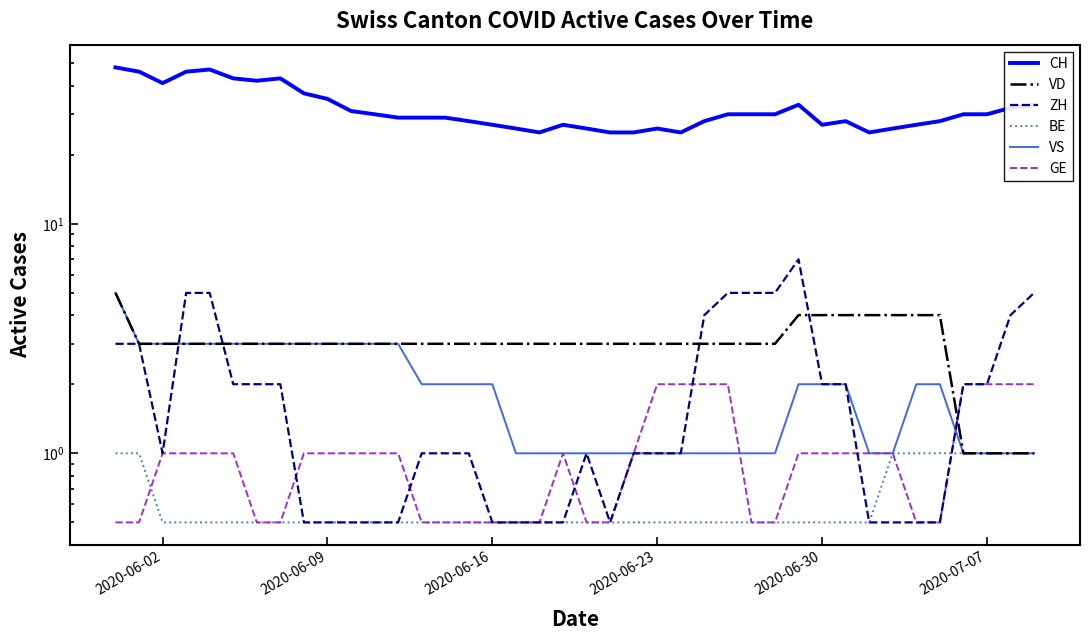

True or false: GE has more than 1 interior local peaks.

False